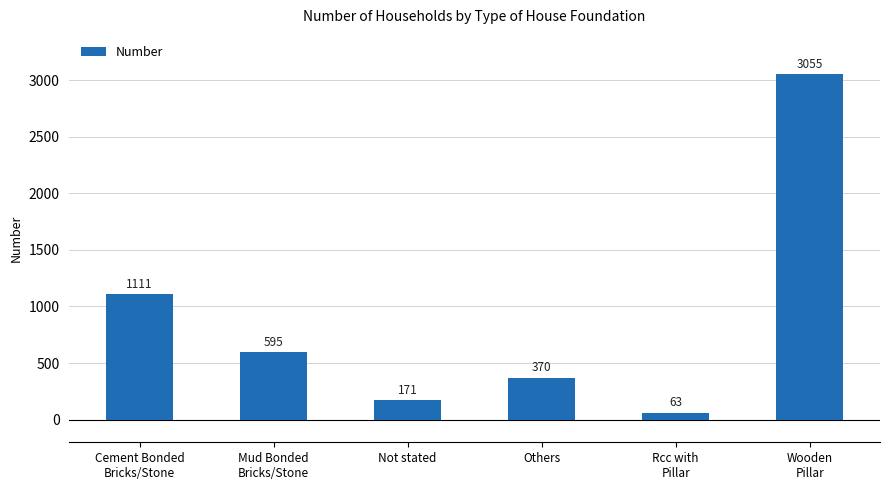

What is the change in value from Mud Bonded
Bricks/Stone to Wooden
Pillar?

+2460